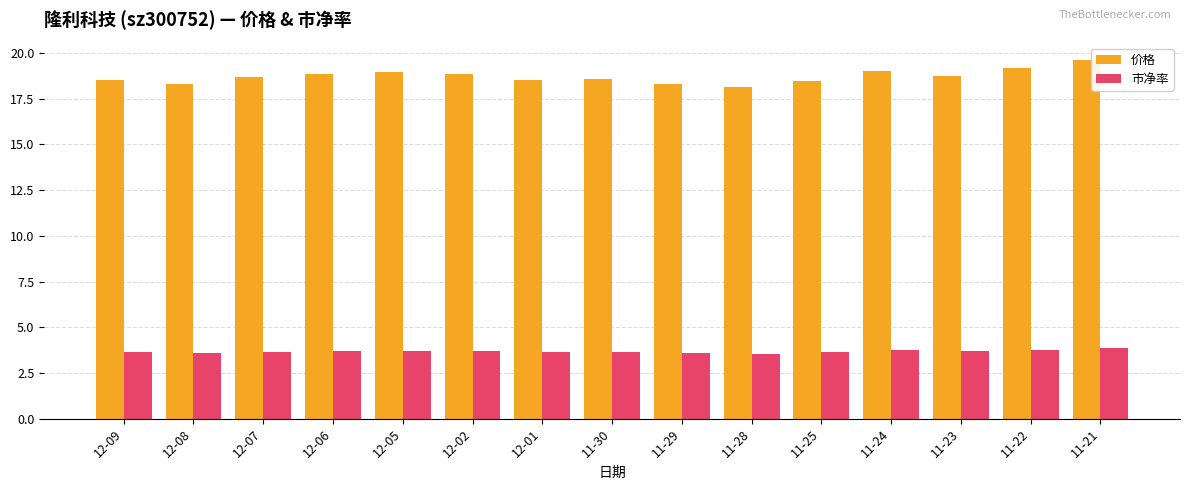

What is the label of the 13th bar from the left?

11-23